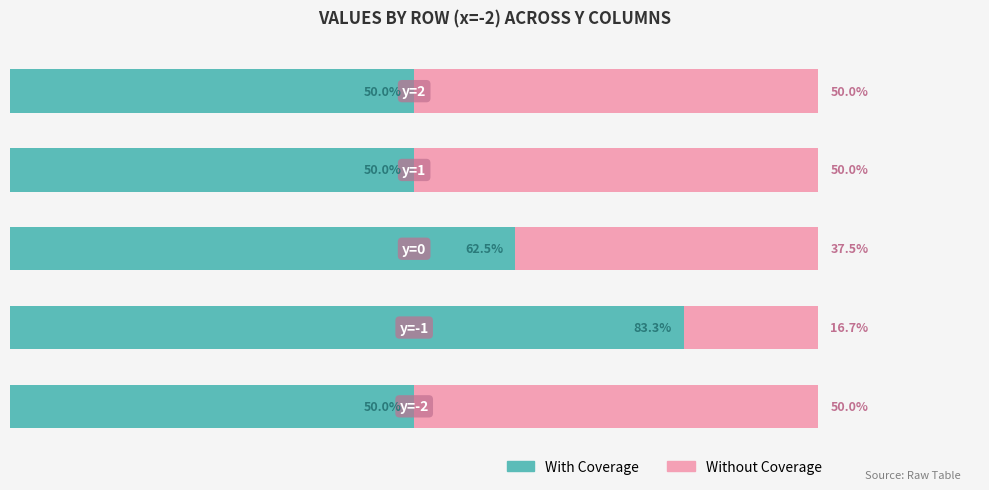

What are all the series names shown in the legend?

With Coverage, Without Coverage